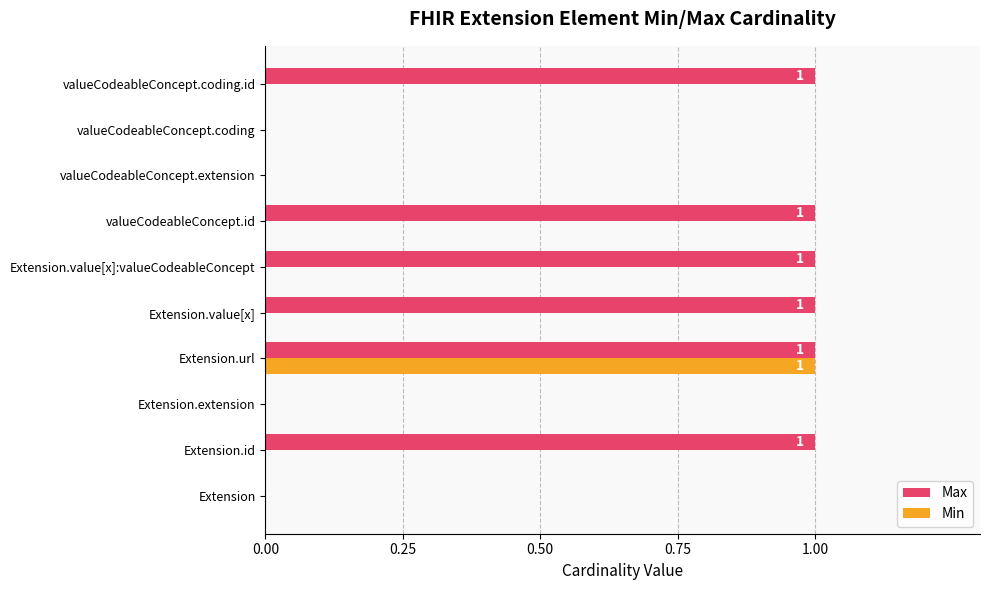

What are all the series names shown in the legend?

Max, Min